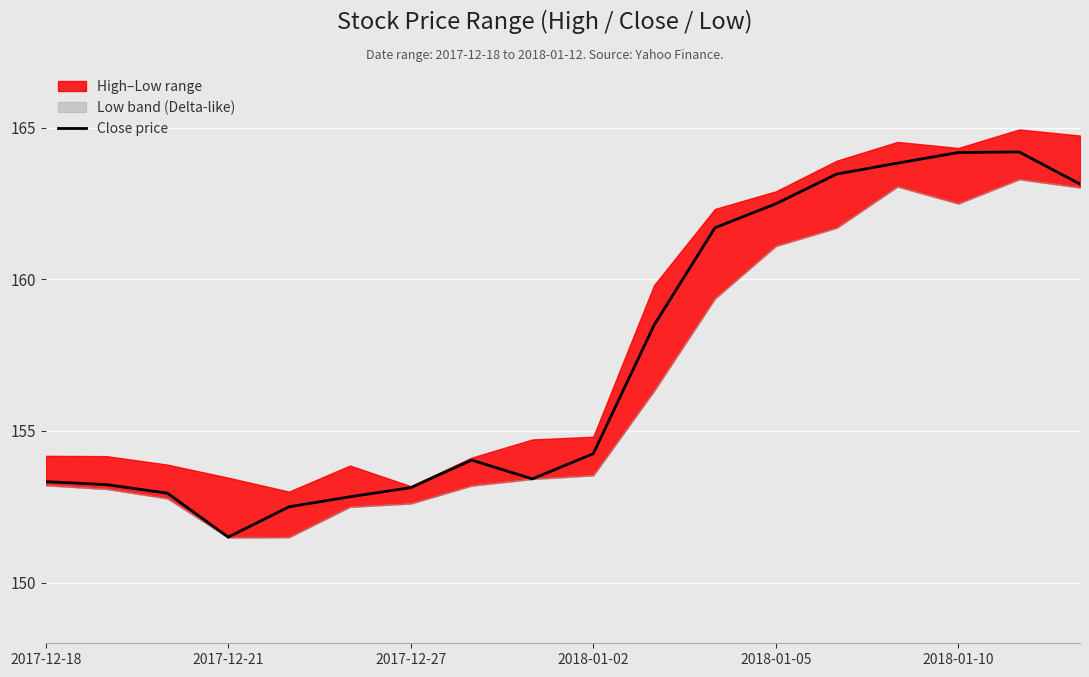

Is it true that Close price equals 37.9 at 2017-12-18?

False